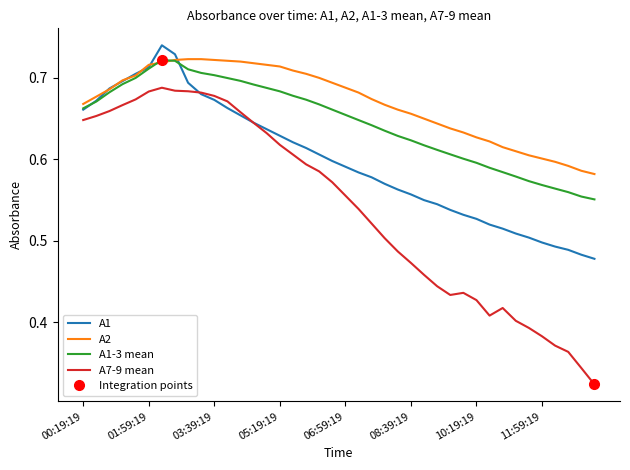

Reading left to right, extract all data points from this chart.

A1: 0.7	0.7	0.7	0.7	0.7	0.7	0.7	0.7	0.7	0.7	0.7	0.7	0.7	0.6	0.6	0.6	0.6	0.6	0.6	0.6	0.6	0.6	0.6	0.6	0.6	0.6	0.6	0.5	0.5	0.5	0.5	0.5	0.5	0.5	0.5	0.5	0.5	0.5	0.5	0.5
A2: 0.7	0.7	0.7	0.7	0.7	0.7	0.7	0.7	0.7	0.7	0.7	0.7	0.7	0.7	0.7	0.7	0.7	0.7	0.7	0.7	0.7	0.7	0.7	0.7	0.7	0.7	0.7	0.6	0.6	0.6	0.6	0.6	0.6	0.6	0.6	0.6	0.6	0.6	0.6	0.6
A1-3 mean: 0.7	0.7	0.7	0.7	0.7	0.7	0.7	0.7	0.7	0.7	0.7	0.7	0.7	0.7	0.7	0.7	0.7	0.7	0.7	0.7	0.7	0.6	0.6	0.6	0.6	0.6	0.6	0.6	0.6	0.6	0.6	0.6	0.6	0.6	0.6	0.6	0.6	0.6	0.6	0.6
A7-9 mean: 0.6	0.7	0.7	0.7	0.7	0.7	0.7	0.7	0.7	0.7	0.7	0.7	0.7	0.6	0.6	0.6	0.6	0.6	0.6	0.6	0.6	0.5	0.5	0.5	0.5	0.5	0.5	0.4	0.4	0.4	0.4	0.4	0.4	0.4	0.4	0.4	0.4	0.4	0.3	0.3